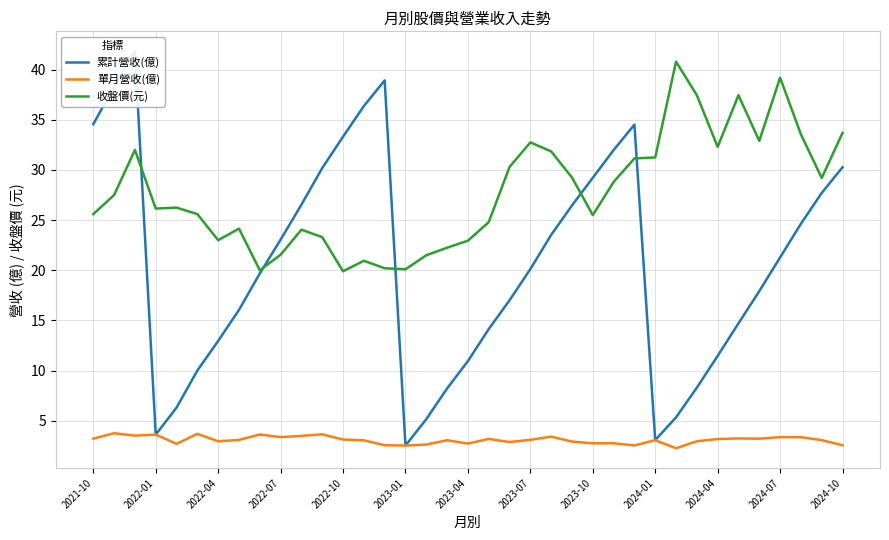

True or false: 單月營收(億) and 收盤價(元) intersect in this chart.

False